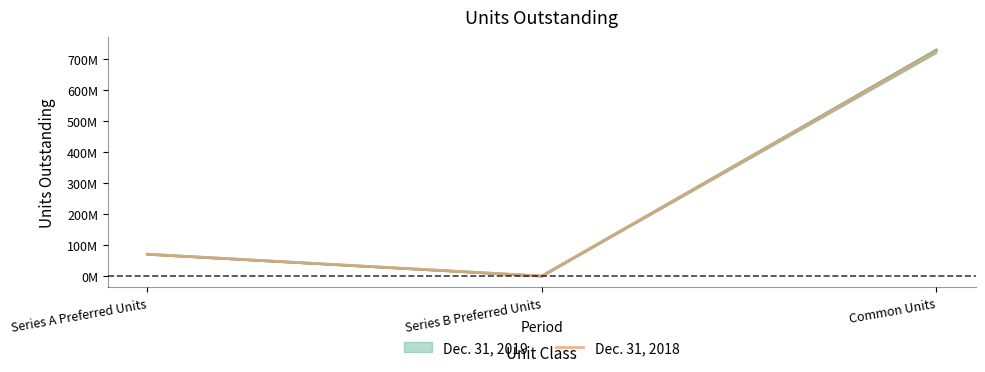

What is the approximate value at Common Units?

726361924